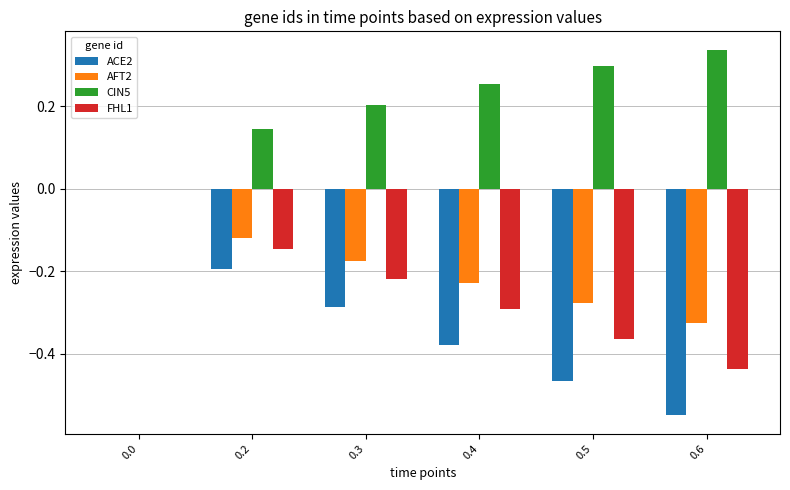

How many distinct data groups are displayed?

4